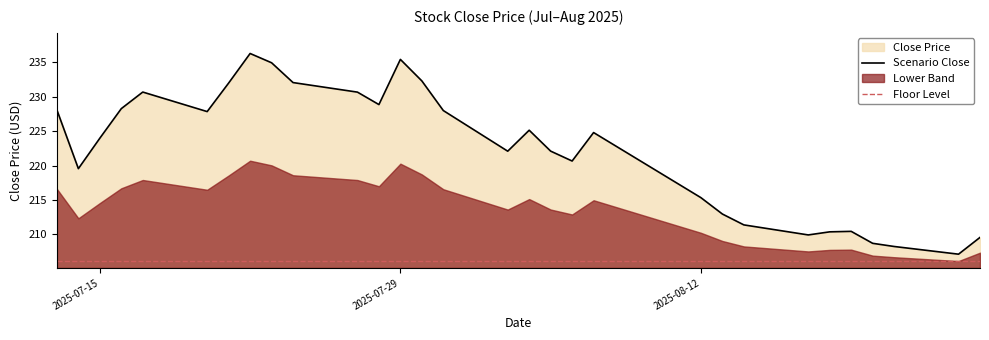

What is the lowest value of the Floor Level series?

206.1